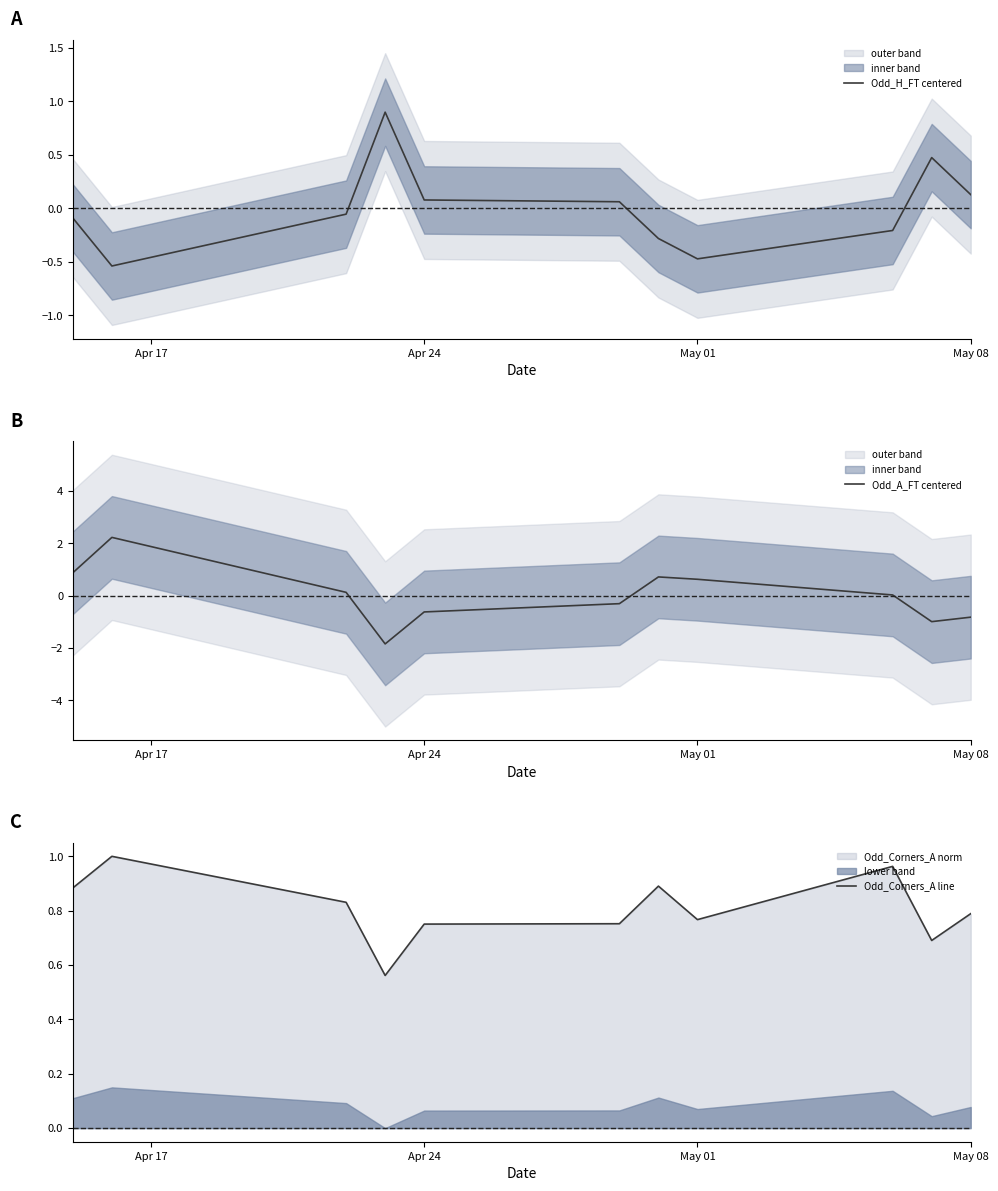

How many lines are shown in the chart?

3